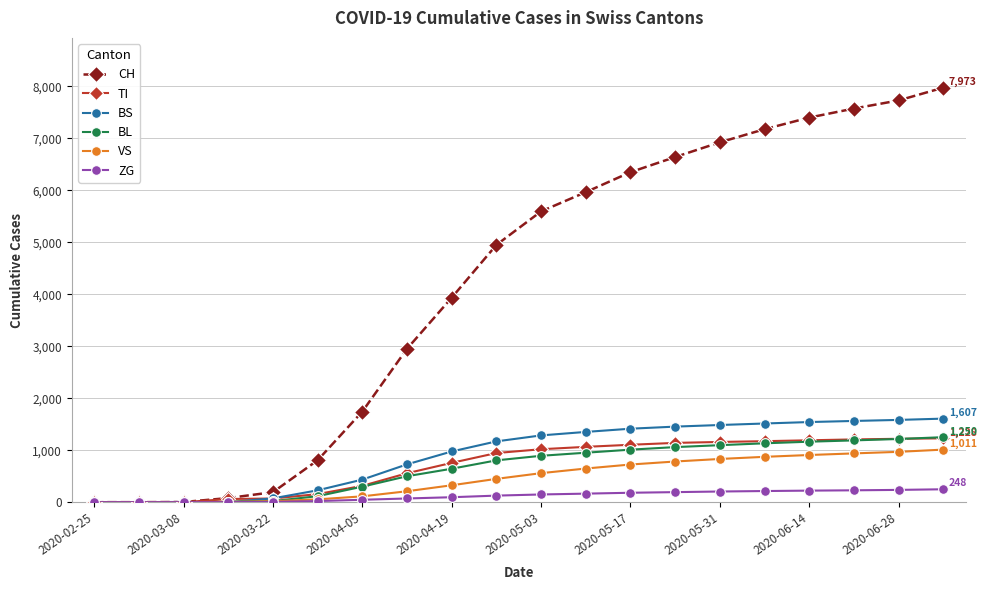

What is the maximum value for VS?

1011